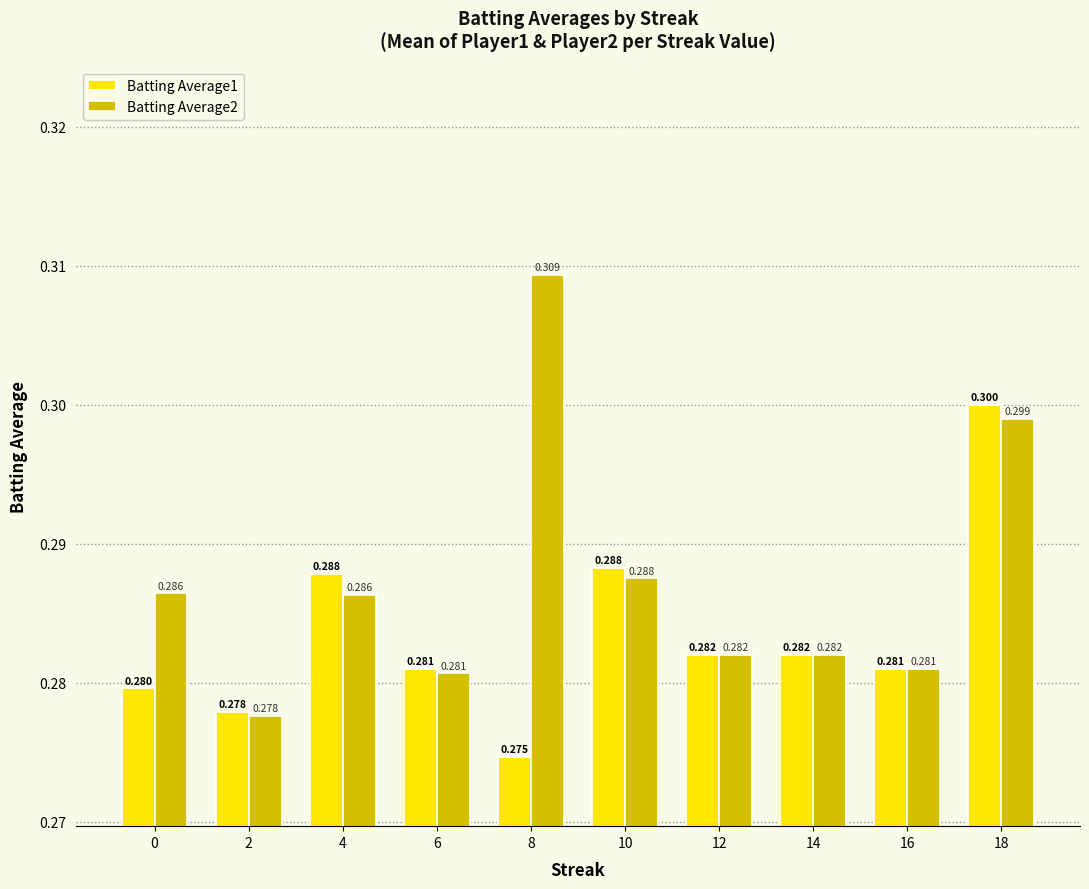

Reading left to right, list all the values displayed in this chart.

Batting Average1: 0.3	0.3	0.3	0.3	0.3	0.3	0.3	0.3	0.3	0.3
Batting Average2: 0.3	0.3	0.3	0.3	0.3	0.3	0.3	0.3	0.3	0.3